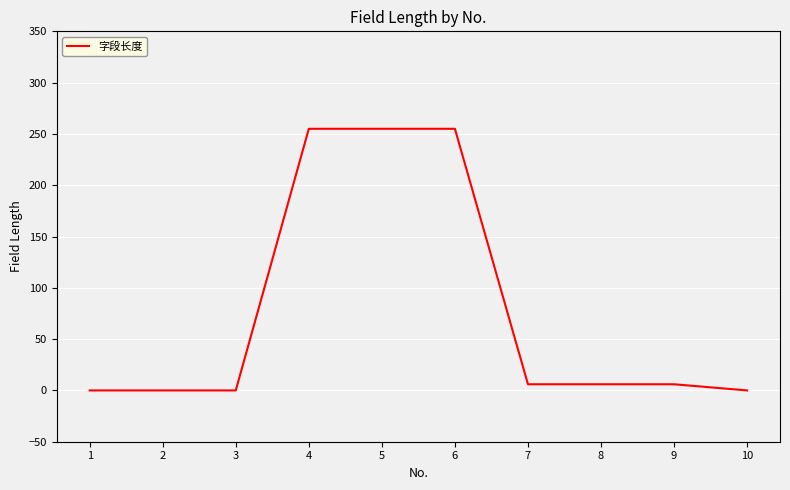

What is the change in value from 1 to 6?

+255